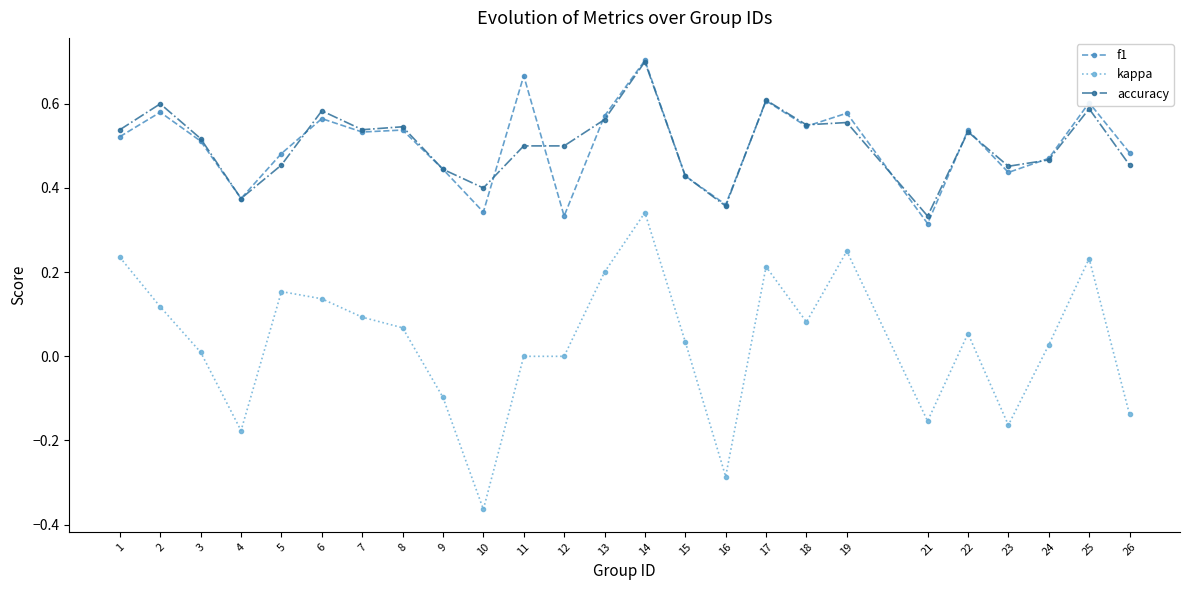

True or false: f1 and kappa cross at least once.

False